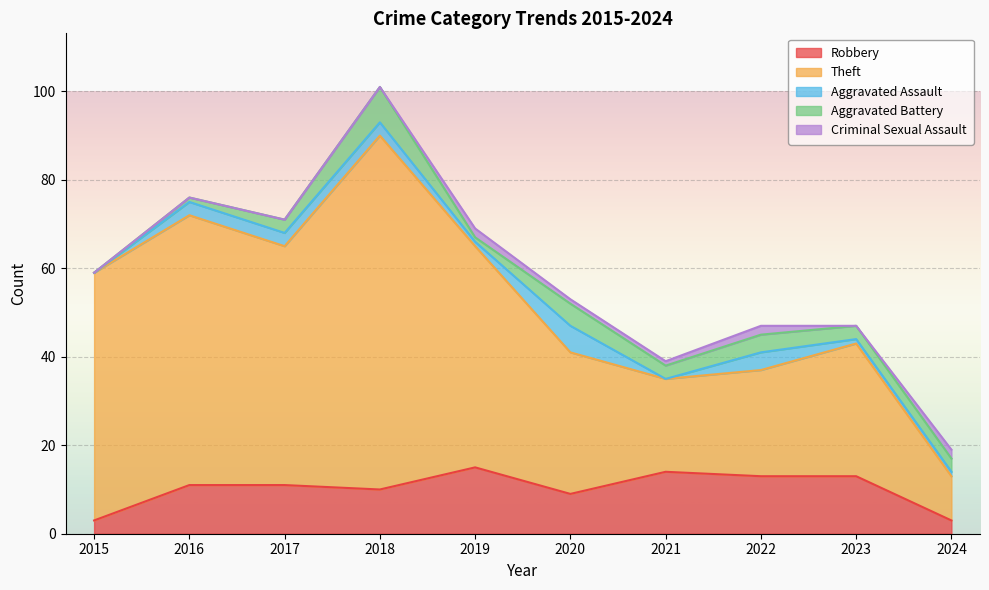

Where is the first local maximum for Aggravated Assault?

2020